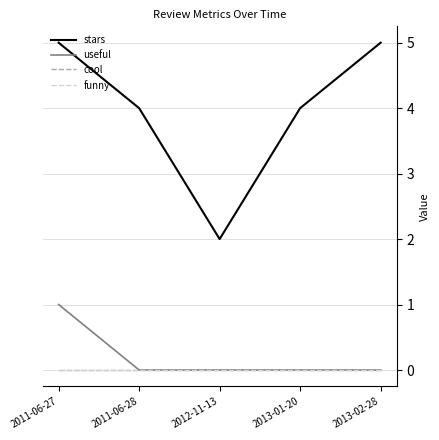

True or false: funny and cool cross at least once.

False